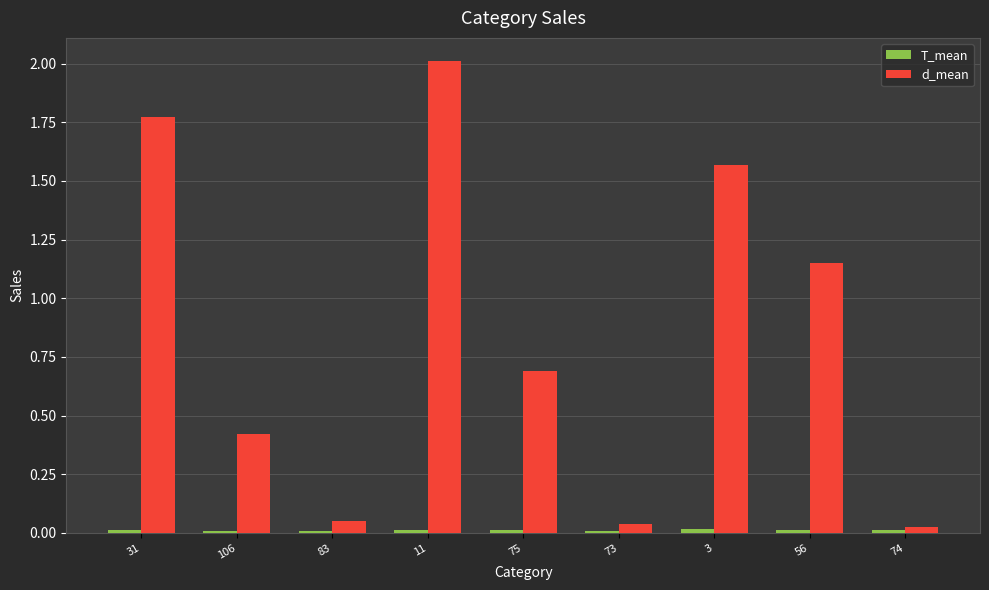

What is the sum of the d_mean values at 73 and 74?

0.1